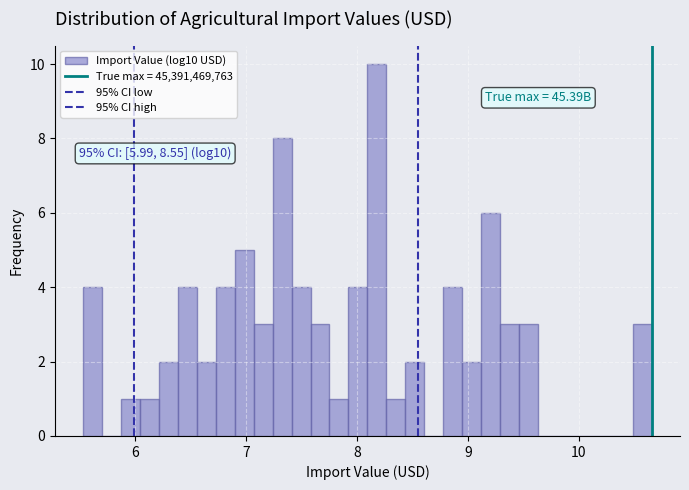

Around what value on the x-axis is the tallest bar? Give the approximate position of its centre, as read against the axis.

8.2